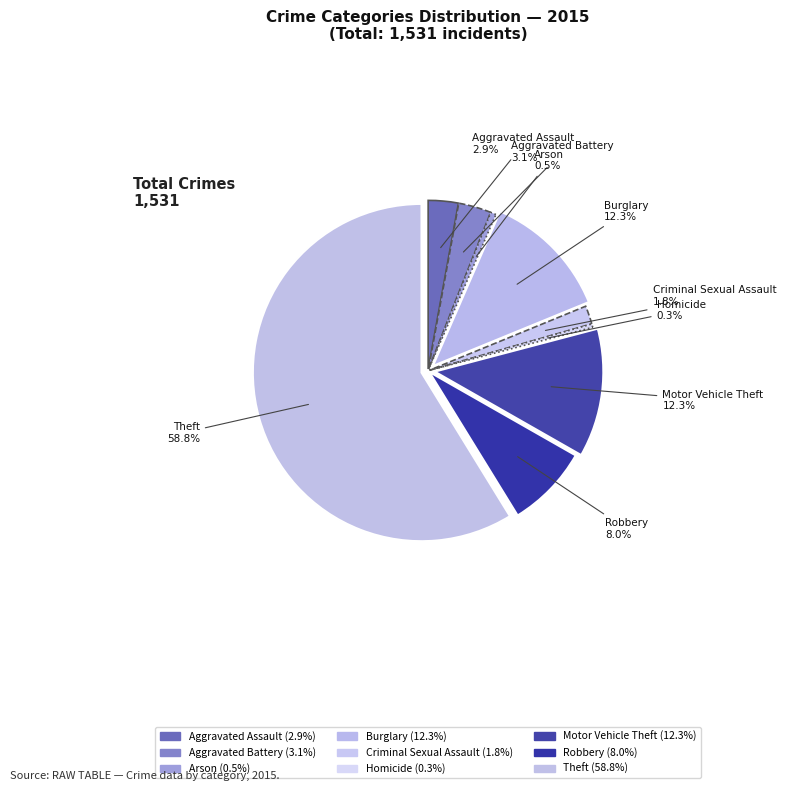

To the nearest percent, what portion does Aggravated Assault represent?

3%